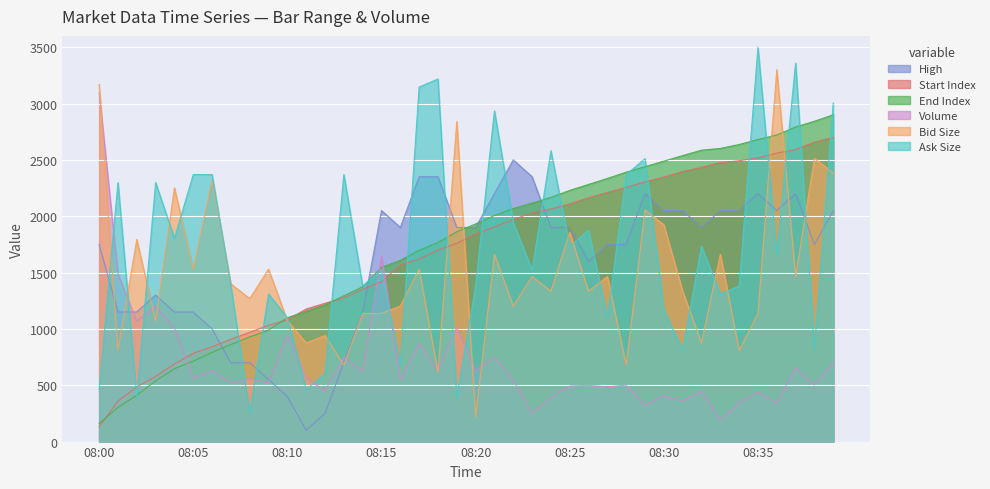

Count the number of categories in the chart.

40